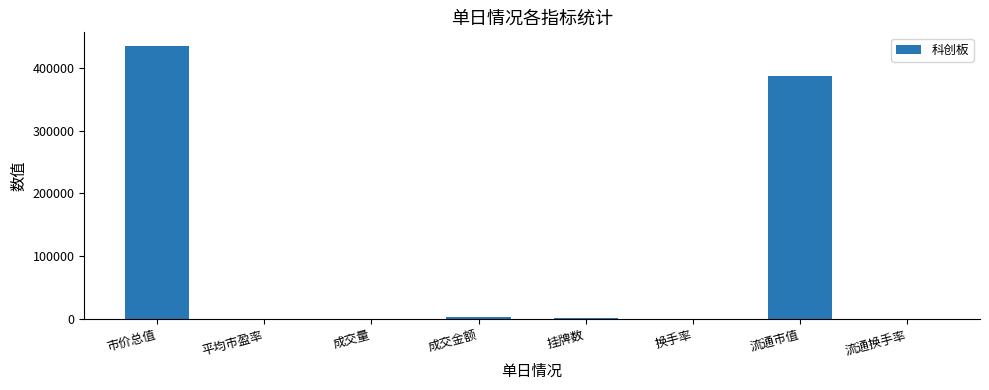

What is the sum of the values at 流通市值 and 换手率?

386828.4